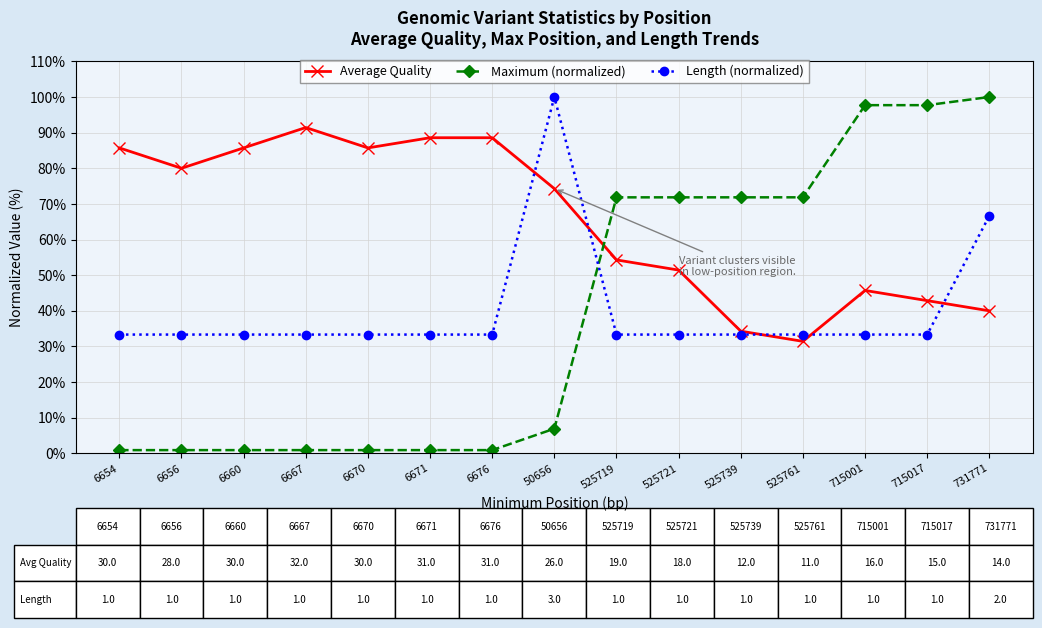

How many intersections are there between Length (normalized) and Maximum (normalized)?

1